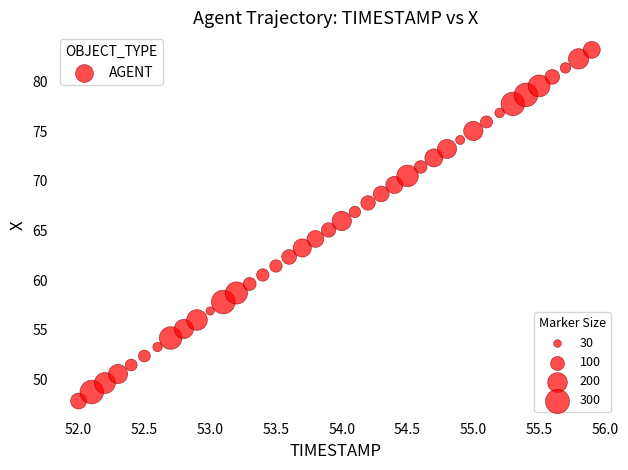

What is the range of X values (max minus min)?

3.9